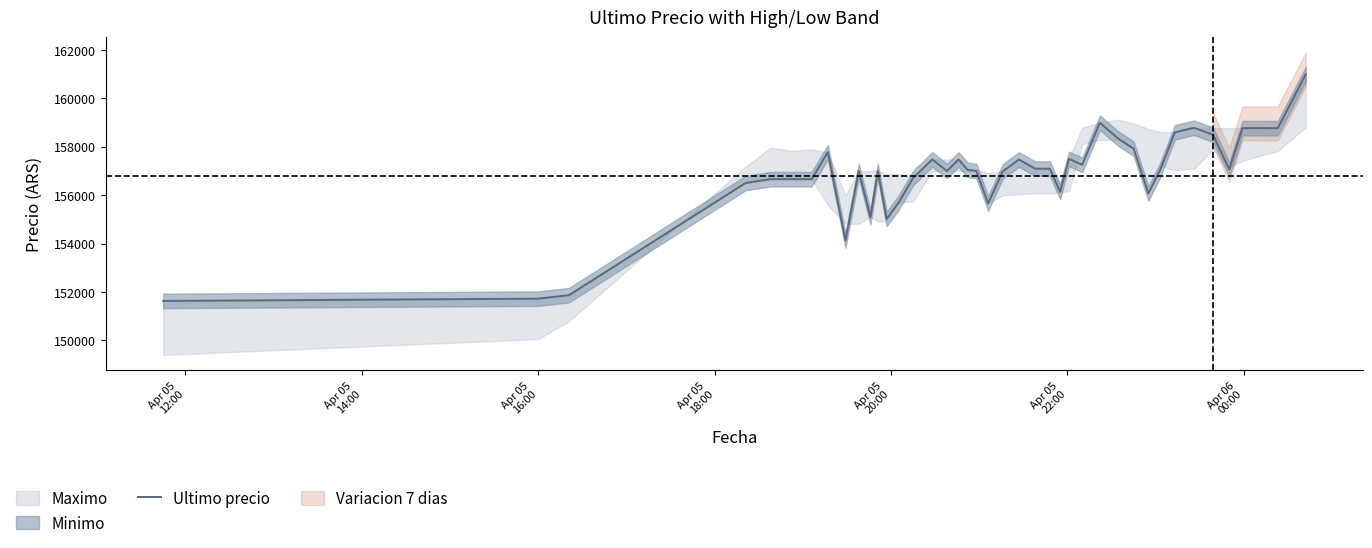

What is the minimum value for Ultimo precio?

151633